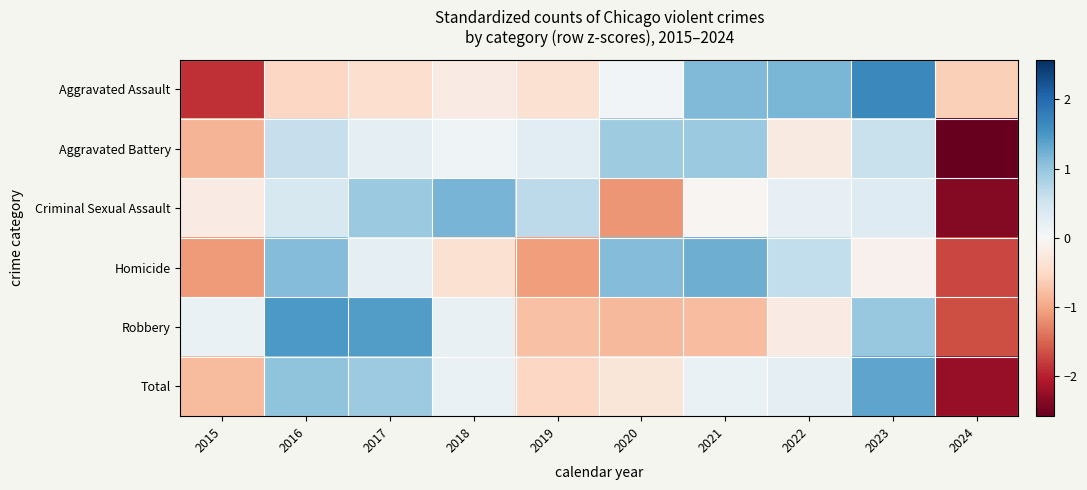

What is the maximum value shown in the chart?

1.7